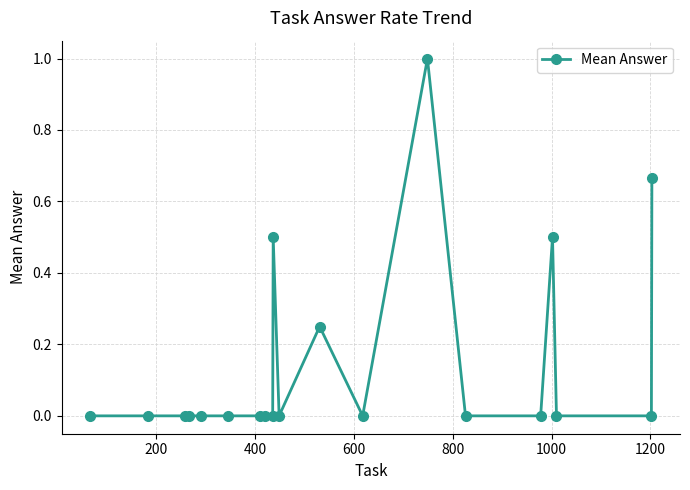

What is the greatest value displayed?

1.0